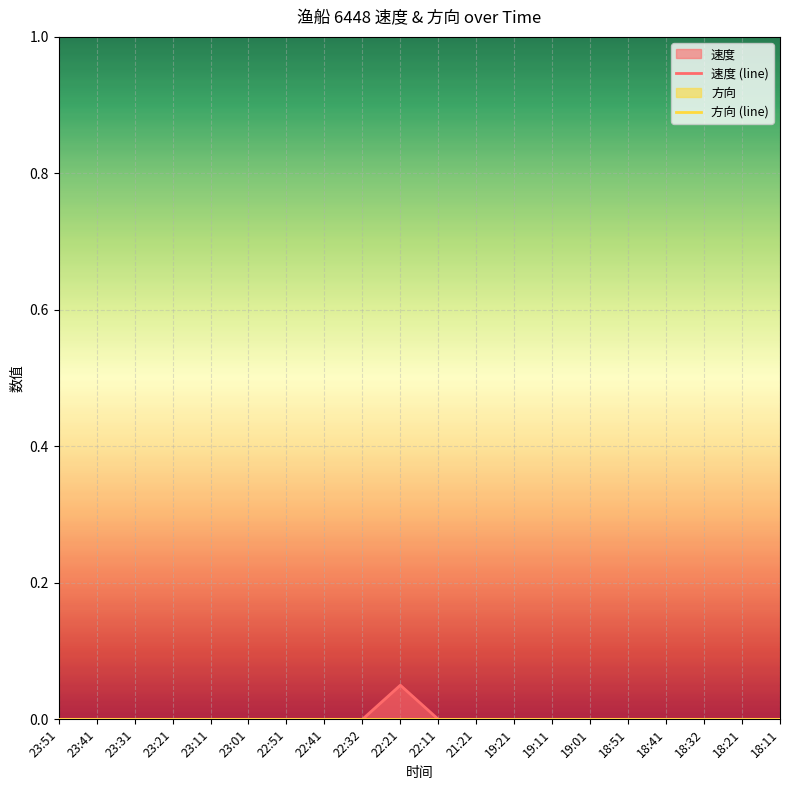

Reading right to left, extract all data points from this chart.

速度 (line): 18:11=0.0	18:21=0.0	18:32=0.0	18:41=0.0	18:51=0.0	19:01=0.0	19:11=0.0	19:21=0.0	21:21=0.0	22:11=0.0	22:21=0.1	22:32=0.0	22:41=0.0	22:51=0.0	23:01=0.0	23:11=0.0	23:21=0.0	23:31=0.0	23:41=0.0	23:51=0.0
方向 (line): 18:11=0.0	18:21=0.0	18:32=0.0	18:41=0.0	18:51=0.0	19:01=0.0	19:11=0.0	19:21=0.0	21:21=0.0	22:11=0.0	22:21=0.0	22:32=0.0	22:41=0.0	22:51=0.0	23:01=0.0	23:11=0.0	23:21=0.0	23:31=0.0	23:41=0.0	23:51=0.0